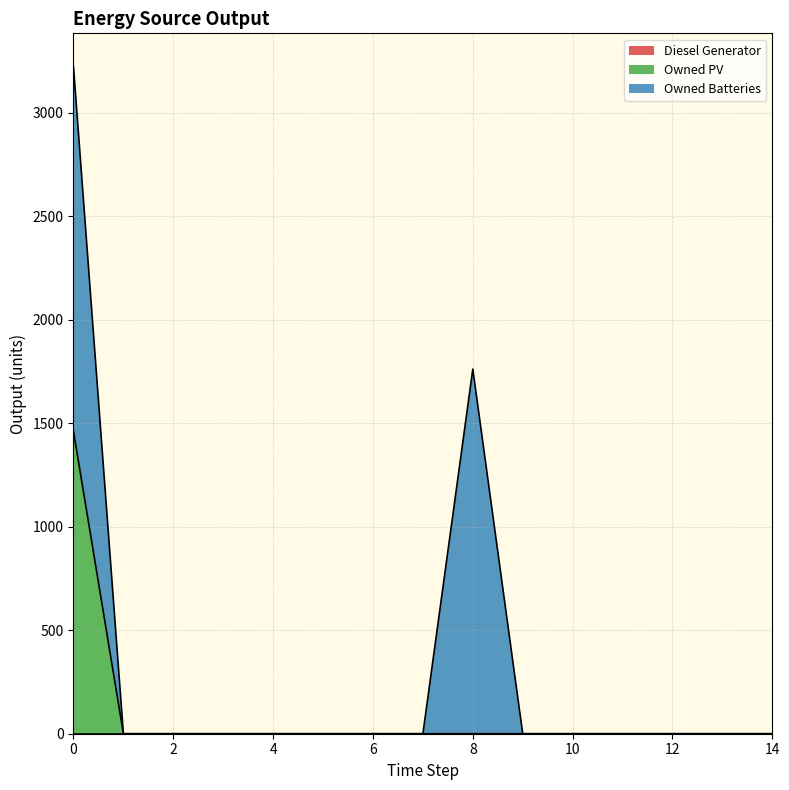

Which series has the largest range (max minus min)?

Owned Batteries